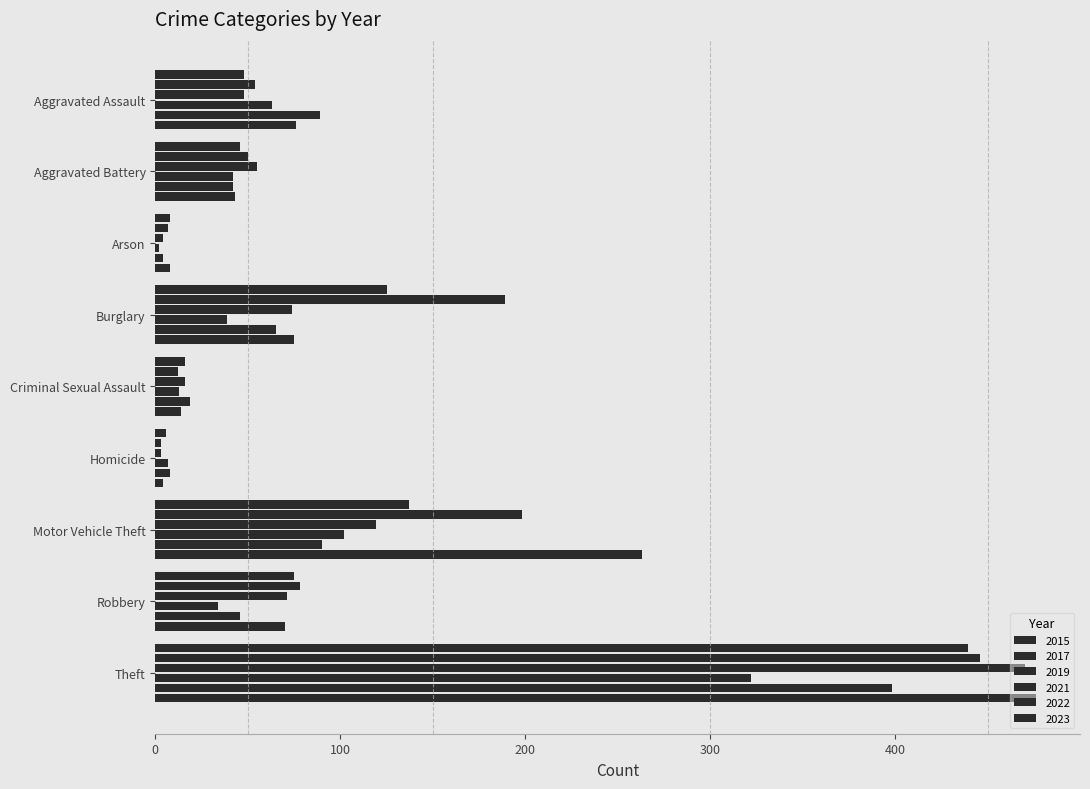

How many series are shown in this chart?

6